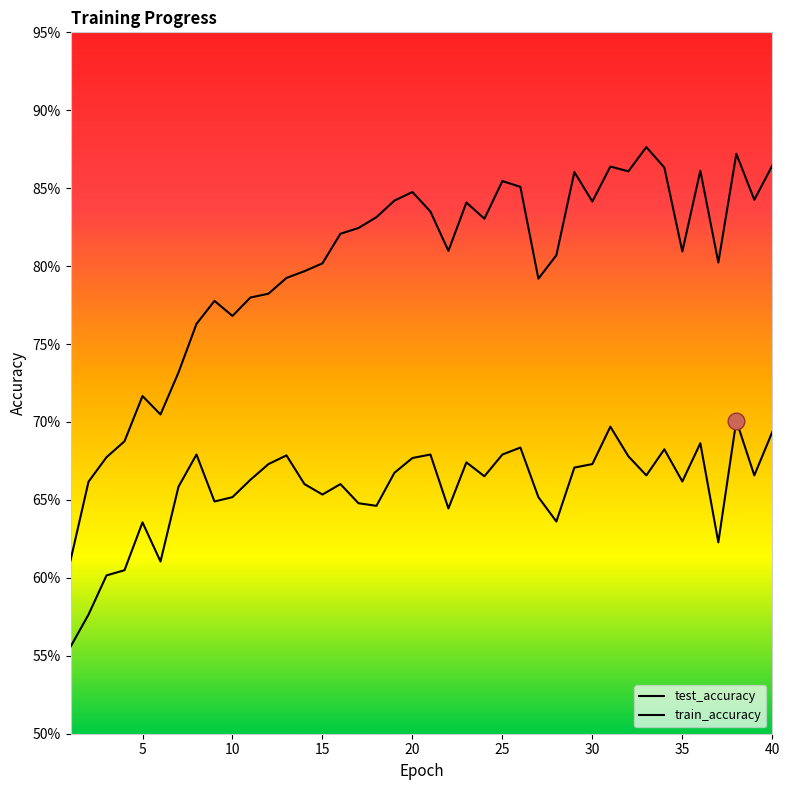

True or false: train_accuracy and test_accuracy intersect in this chart.

False